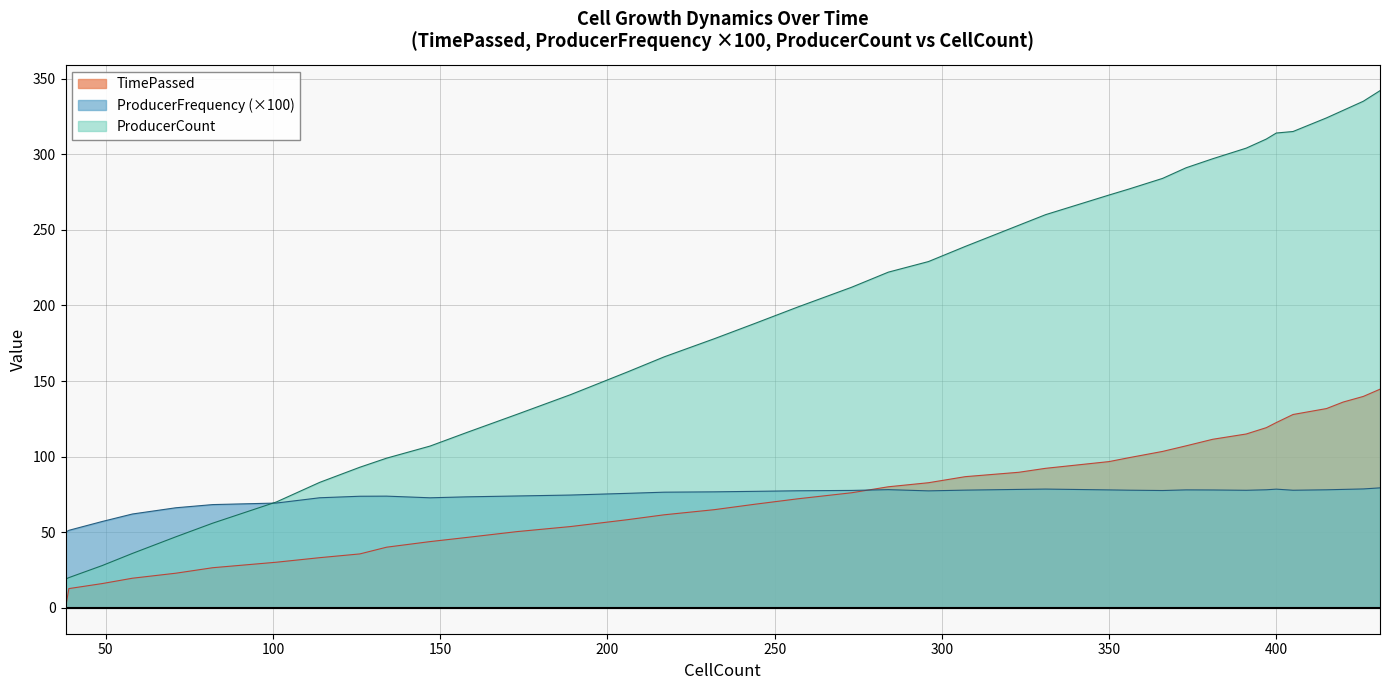

The value of ProducerFrequency at 232 is 76.7. True or false?

True